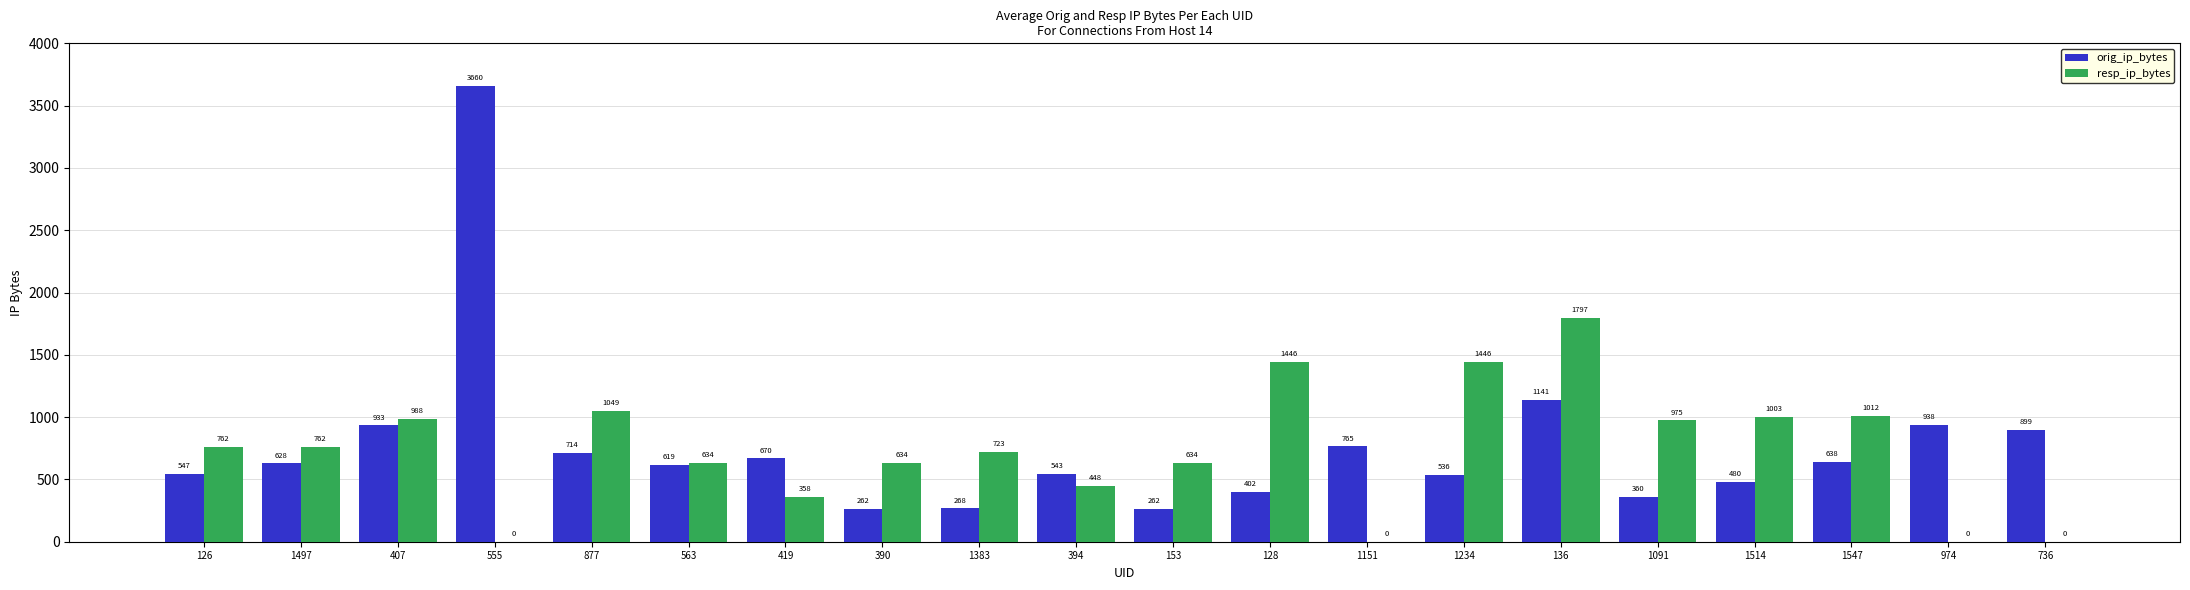

Which series has the largest total across all categories?

orig_ip_bytes